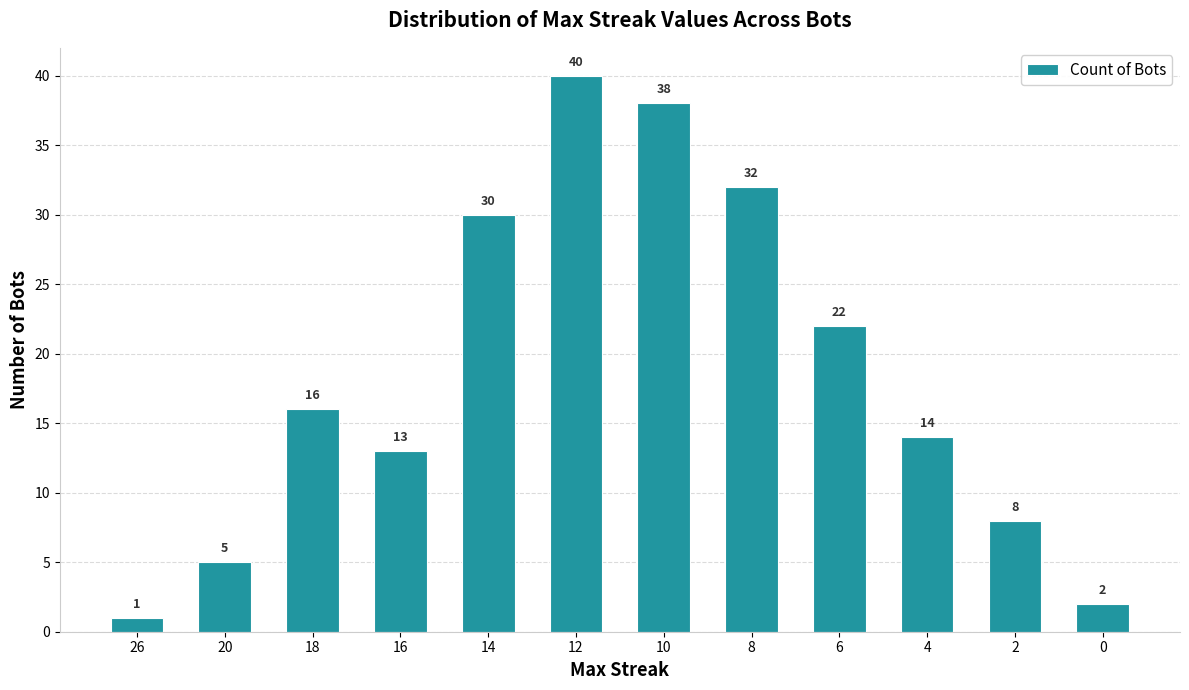

List the labels in order of value, largest first.

12, 10, 8, 14, 6, 18, 4, 16, 2, 20, 0, 26